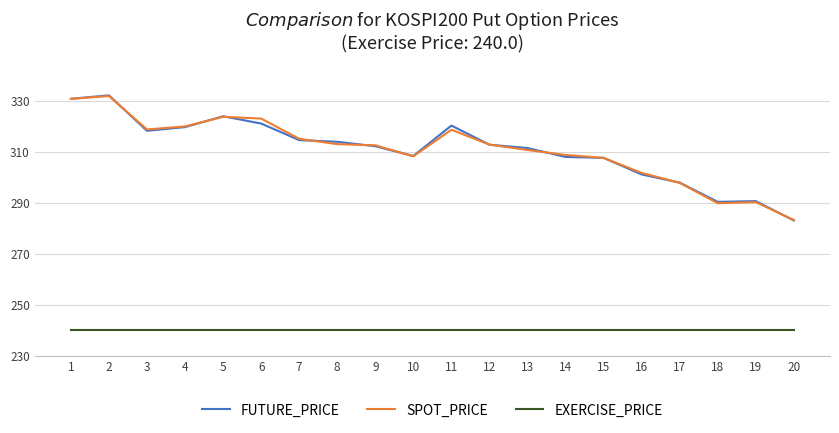

What is the total value across all series at 17?

835.6